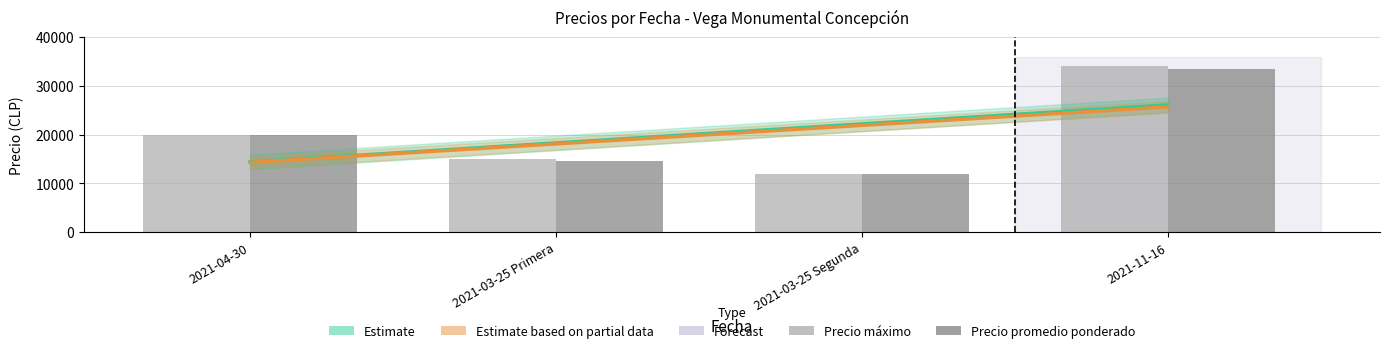

Rank the categories by Precio promedio ponderado value from lowest to highest.

2021-03-25 Segunda, 2021-03-25 Primera, 2021-04-30, 2021-11-16